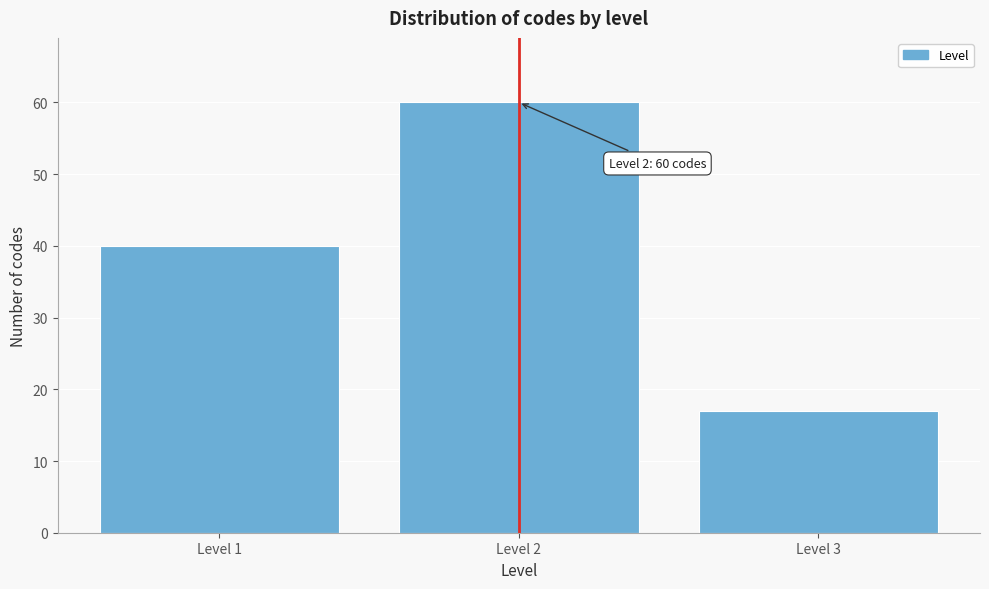

Reading left to right, transcribe all the data shown in this chart.

Level 1=40	Level 2=60	Level 3=17